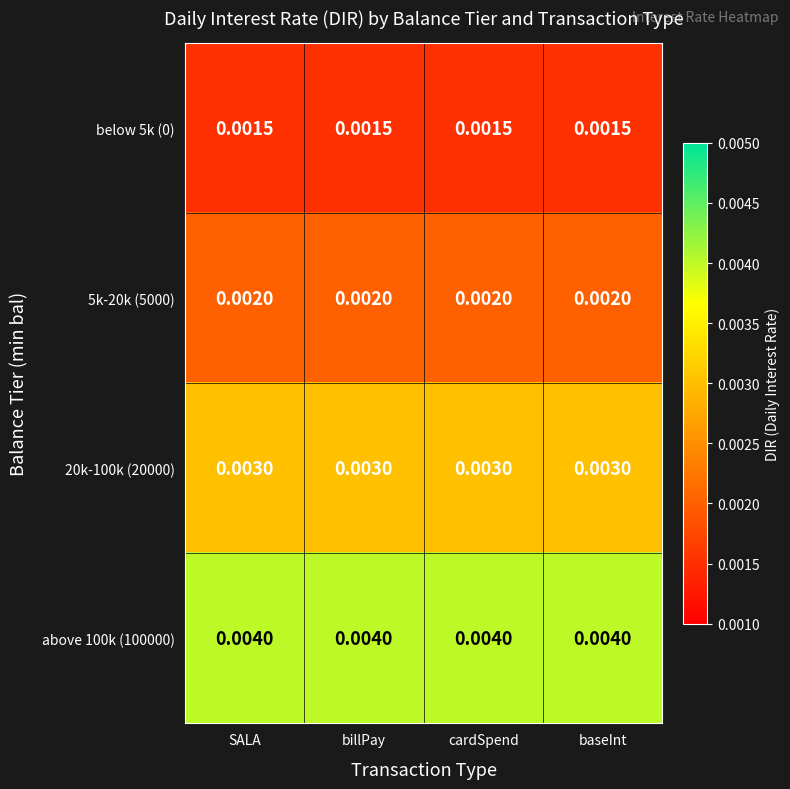

Is the value of above 100k (100000) at baseInt greater than the value of below 5k (0) at cardSpend?

Yes